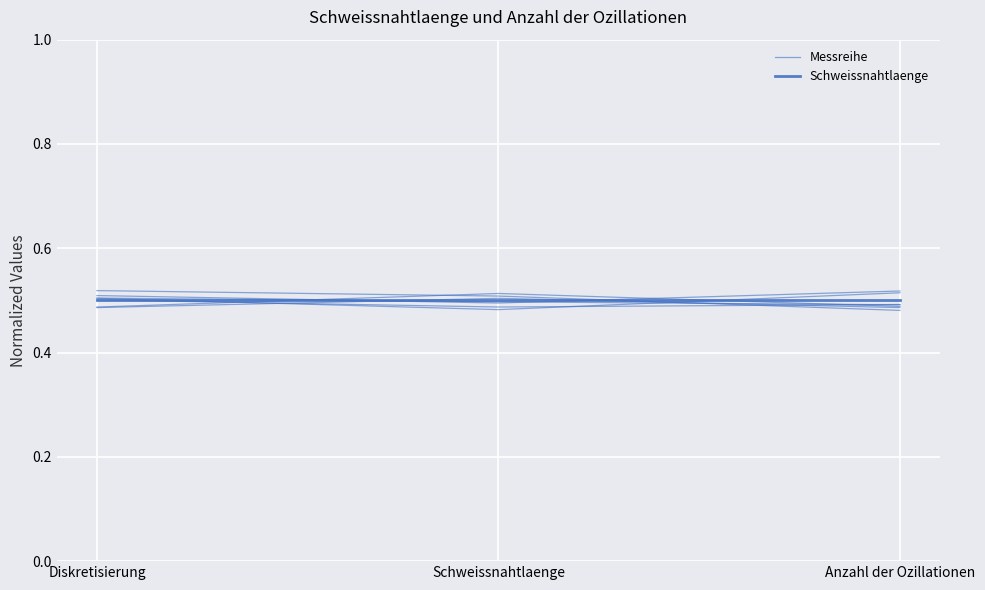

What are all the series names shown in the legend?

Messreihe, Schweissnahtlaenge